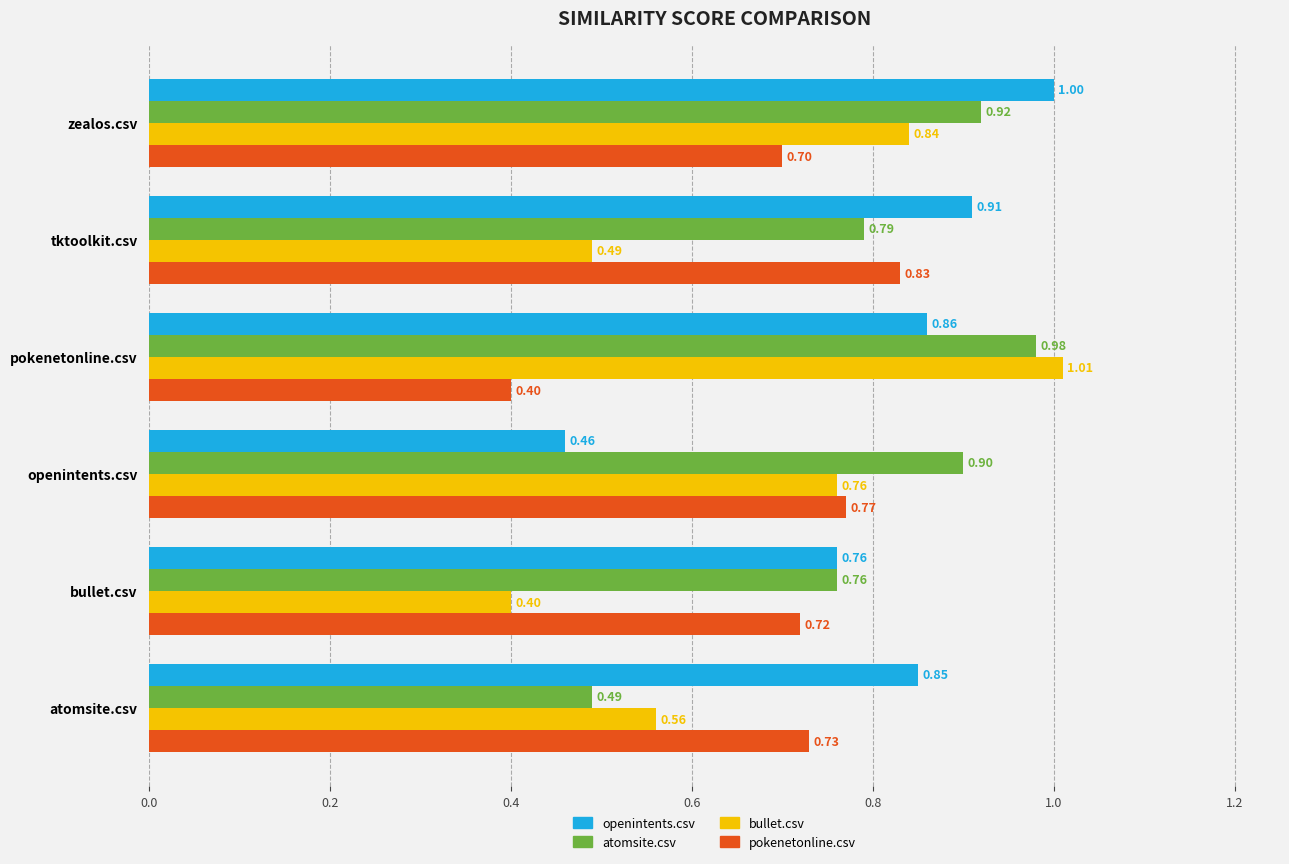

What is the total value across all series at openintents.csv?

2.9